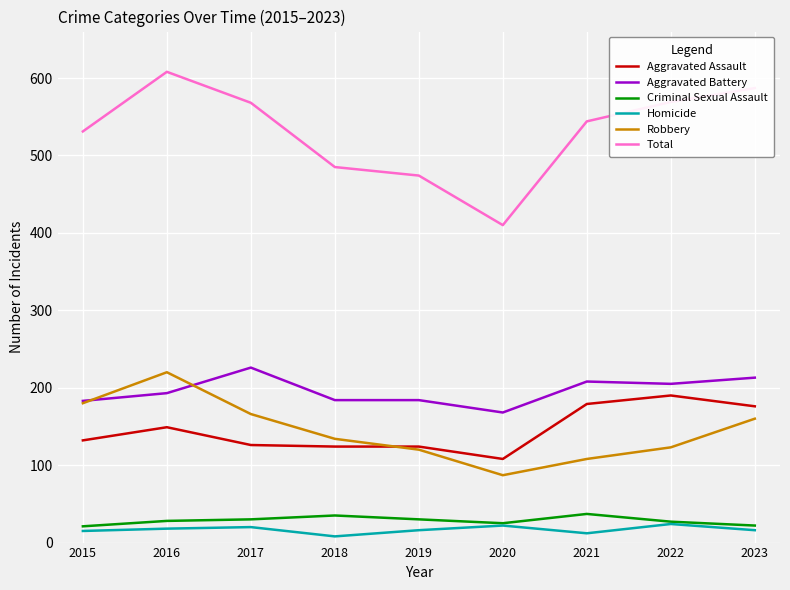

Which series has the largest range (max minus min)?

Total